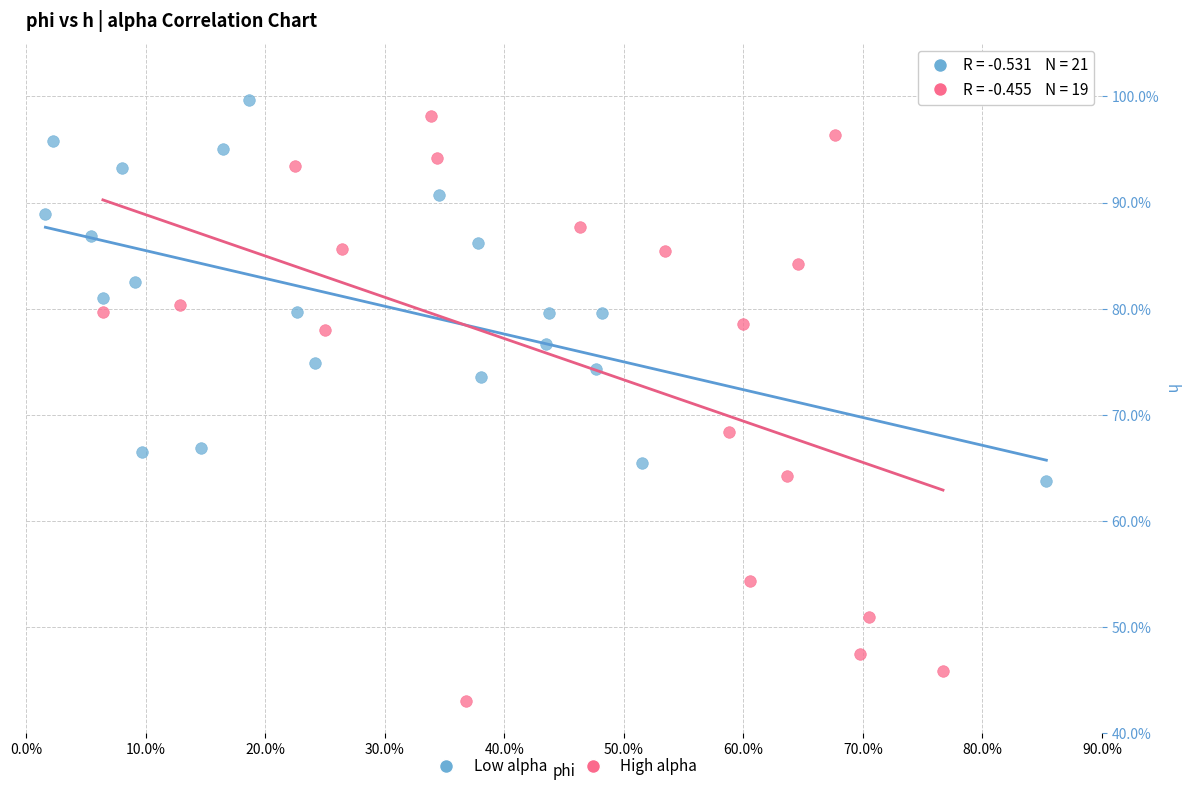

Which series contains the highest Y value?

Low alpha